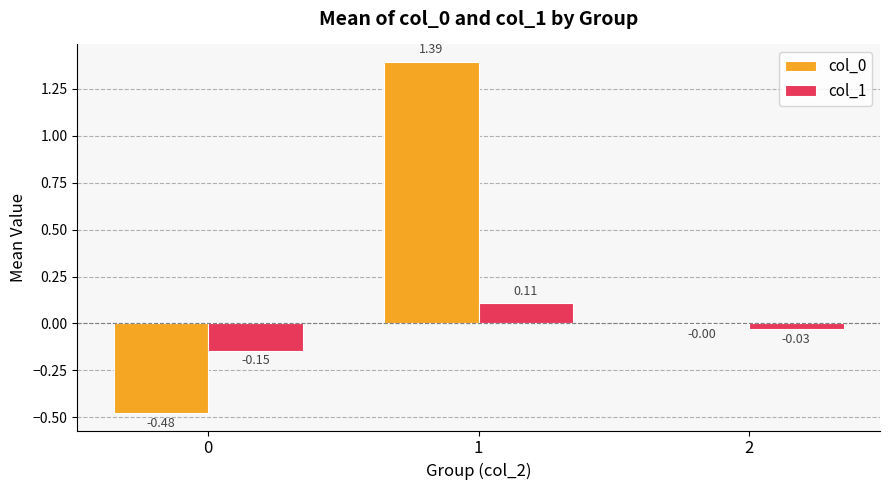

Is the value of col_1 at 2 greater than the value of col_0 at 0?

Yes